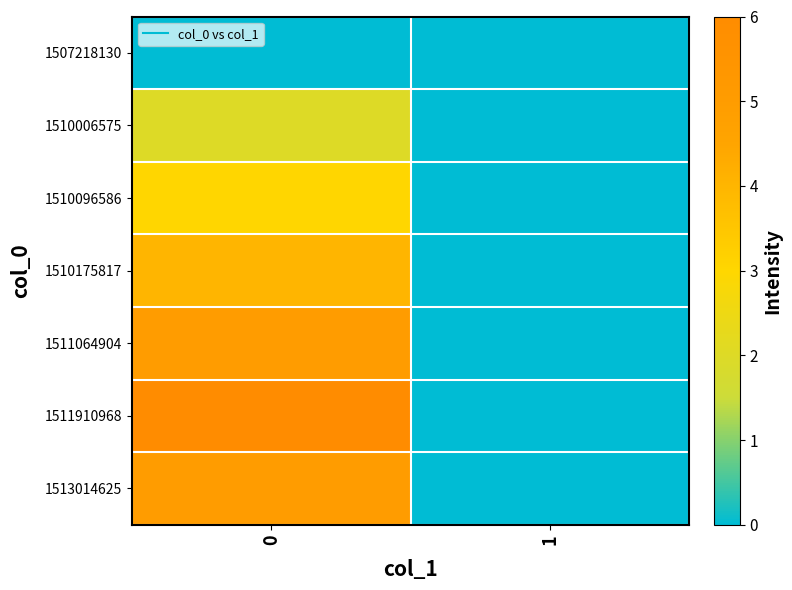

Rank the series by their maximum value, from highest to lowest.

1511910968, 1511064904, 1513014625, 1510175817, 1510096586, 1510006575, 1507218130